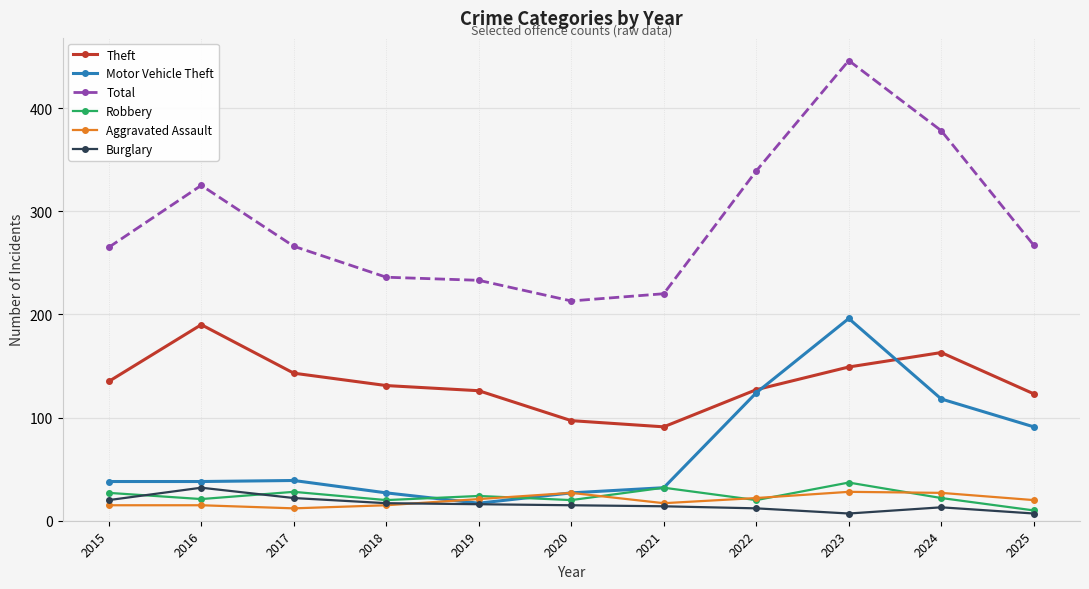

What is the difference between the highest and lowest values at 2023?

439